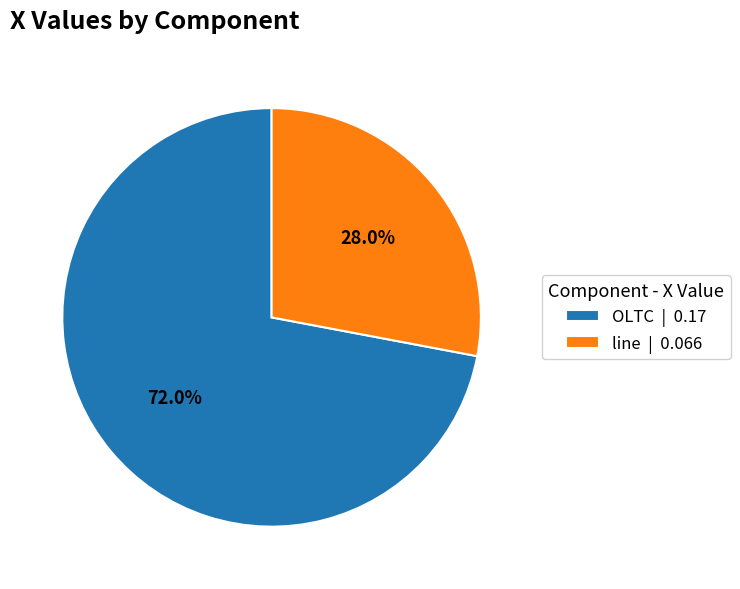

What is the largest slice in the pie chart?

OLTC